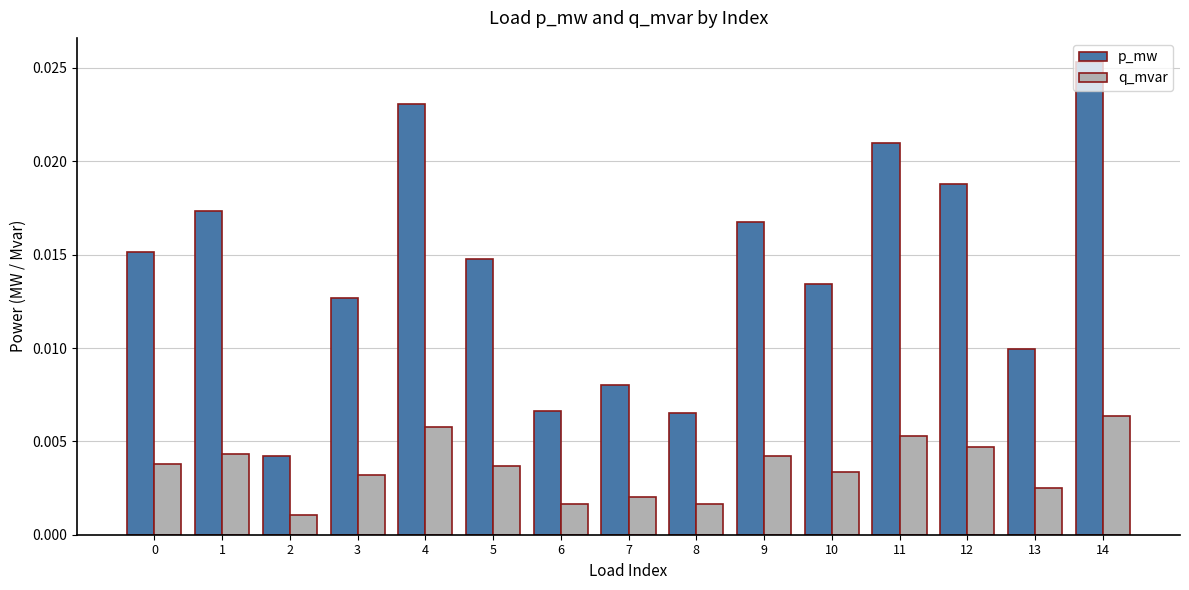

Count the q_mvar values in the range 0 to 1.

15